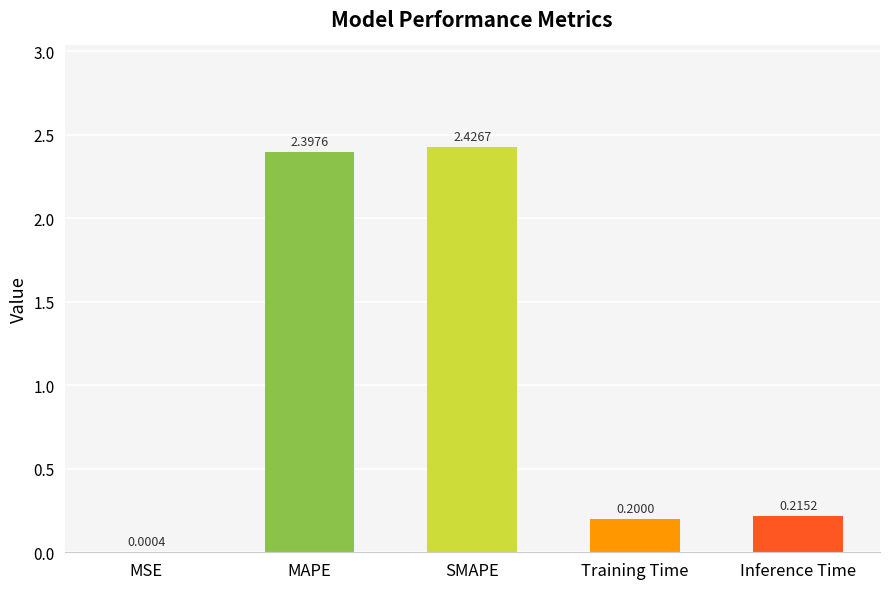

The value at SMAPE is 2.4. True or false?

True